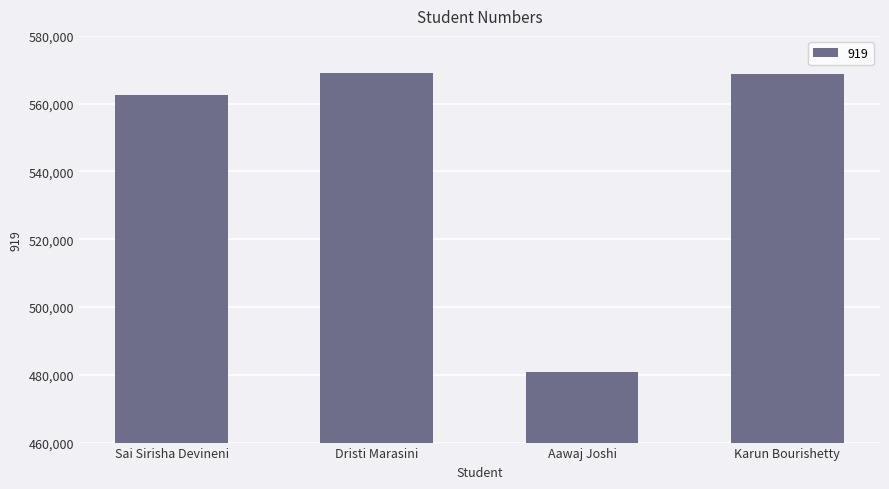

How many series are shown in this chart?

1